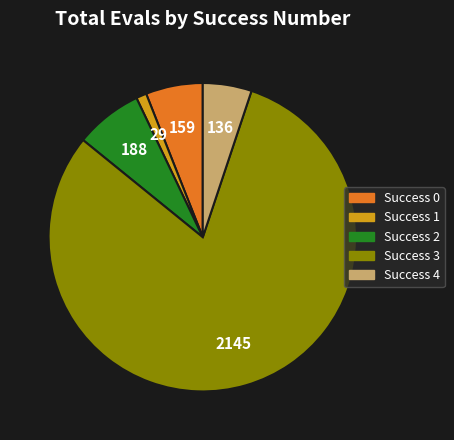

Do Success 2 and Success 3 together represent more than half of the pie?

Yes